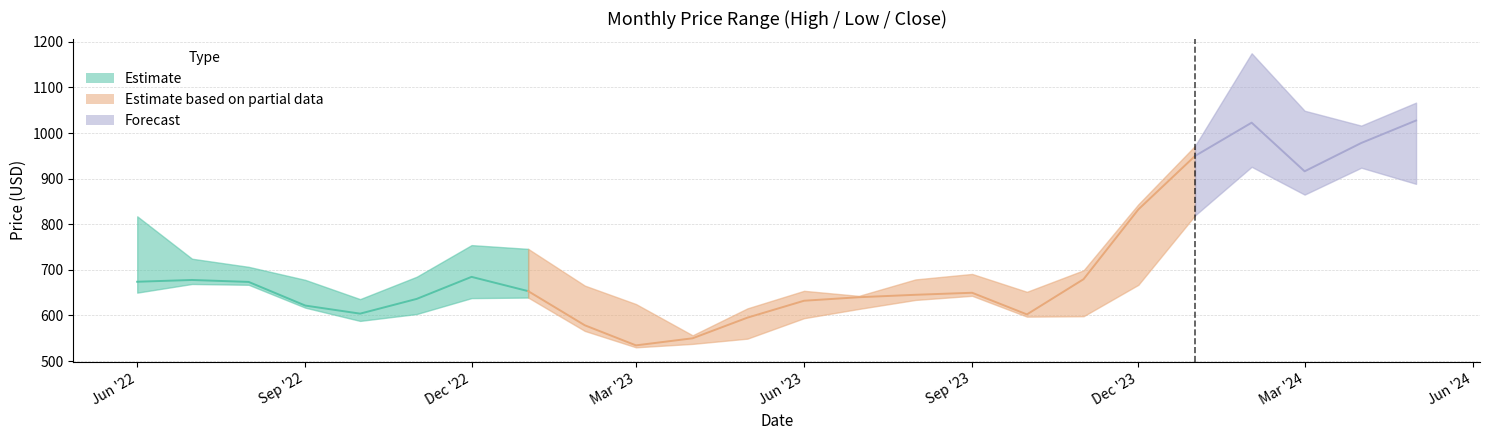

How many interior local valleys does the Close series have?

4